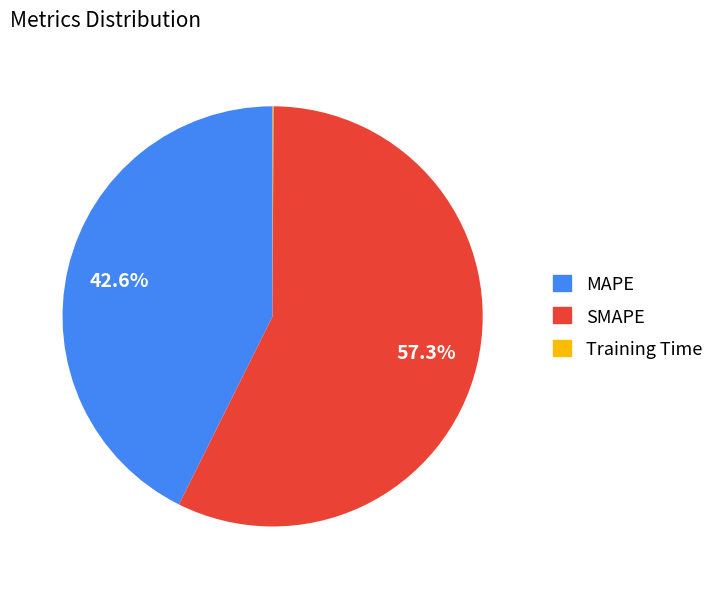

Is it true that MAPE is 43% of the pie?

True